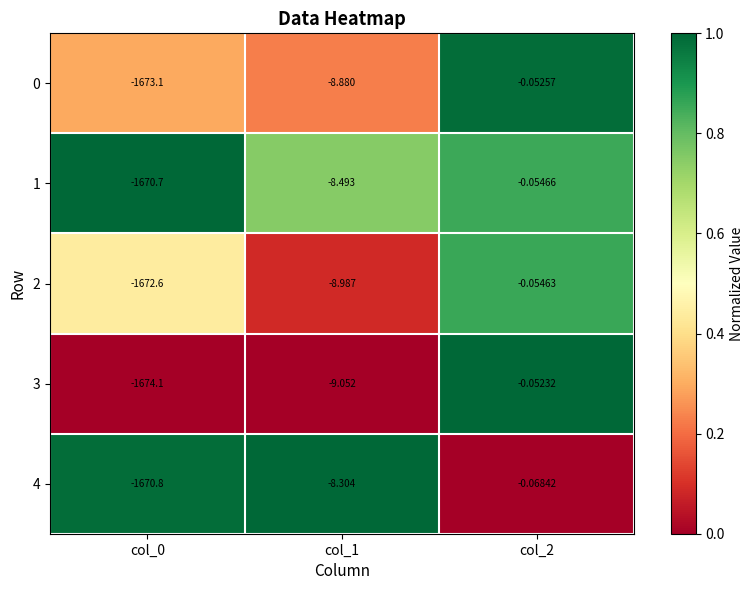

Is the value of 1 at col_2 greater than the value of 3 at col_1?

Yes